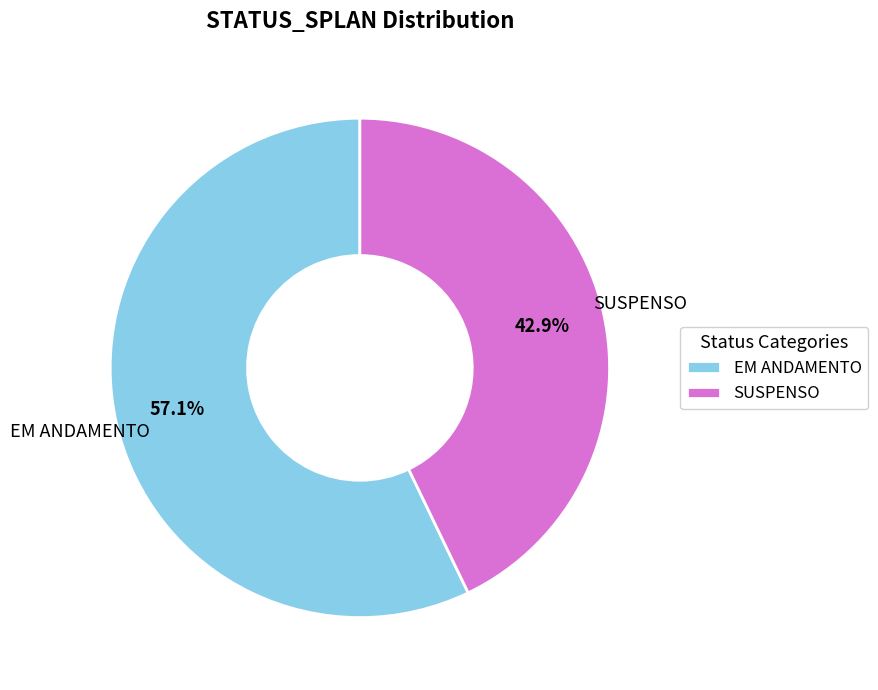

Count the number of slices in the pie.

2